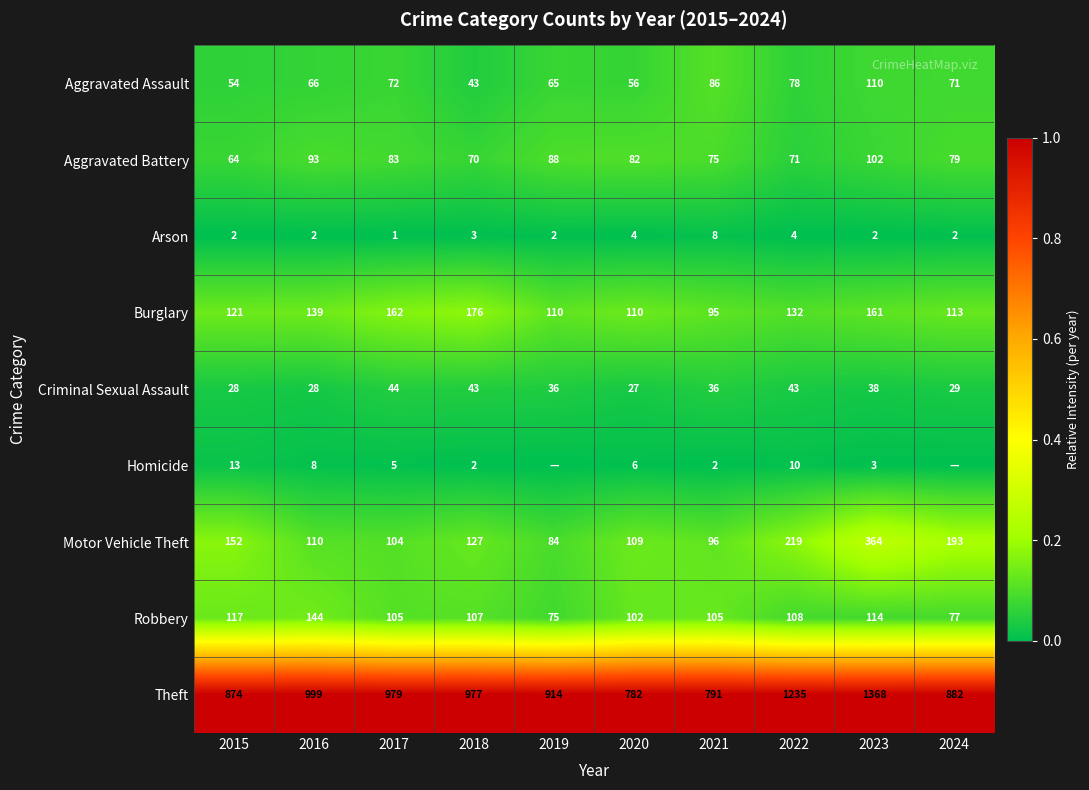

What is the approximate value of Aggravated Assault at 2017?

72